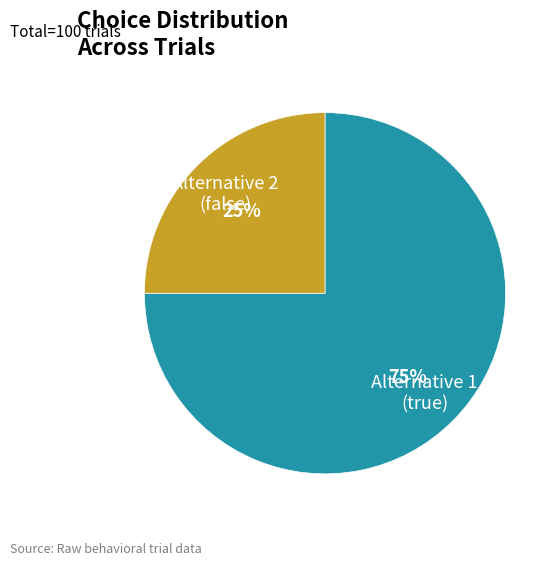

To the nearest percent, what is the average slice percentage?

50%